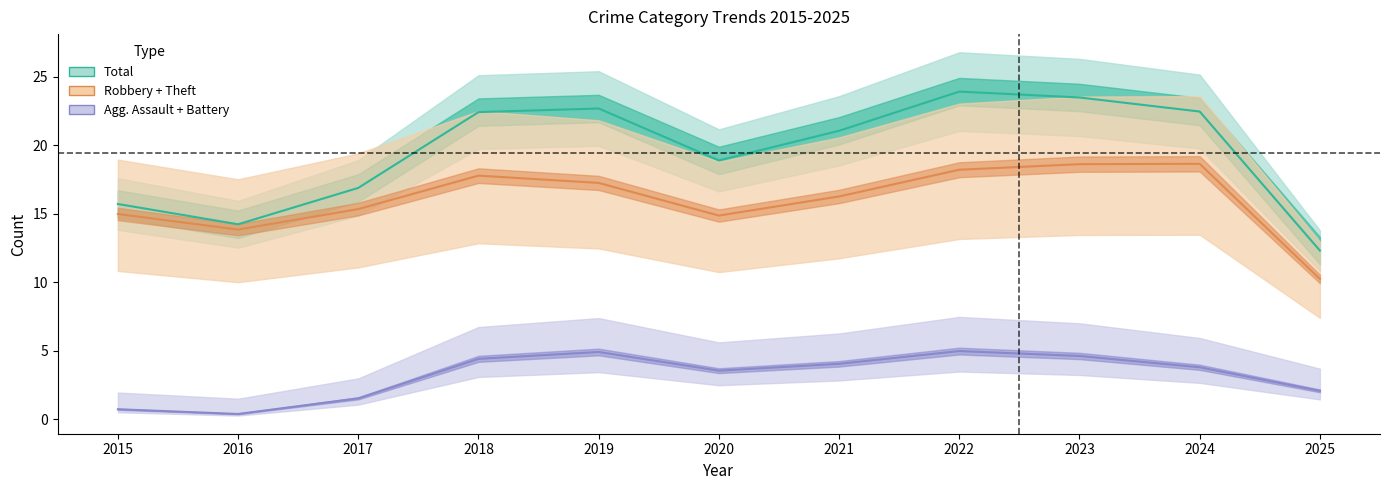

Reading left to right, what are all the values shown in this chart?

Total: 2015=15.7	2016=14.2	2017=16.9	2018=22.4	2019=22.7	2020=18.9	2021=21.1	2022=23.9	2023=23.5	2024=22.5	2025=12.3
Robbery + Theft: 2015=15.0	2016=13.8	2017=15.3	2018=17.8	2019=17.2	2020=14.9	2021=16.3	2022=18.2	2023=18.6	2024=18.6	2025=10.2
Agg. Assault + Battery: 2015=0.7	2016=0.4	2017=1.5	2018=4.4	2019=4.9	2020=3.5	2021=4.0	2022=5.0	2023=4.6	2024=3.8	2025=2.1